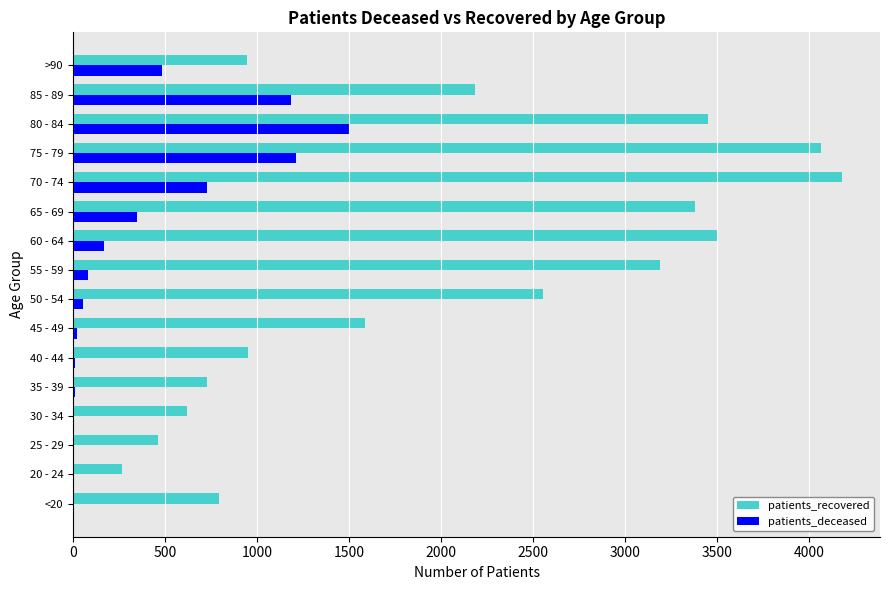

Which category has the highest value across all series?

70 - 74